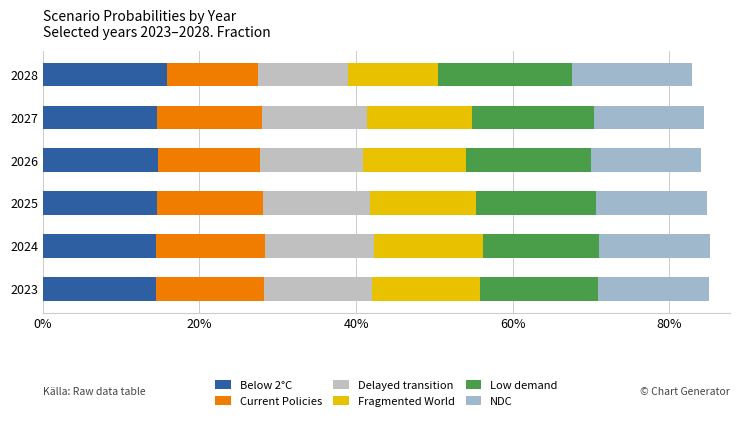

What position from the right is 80%?

1